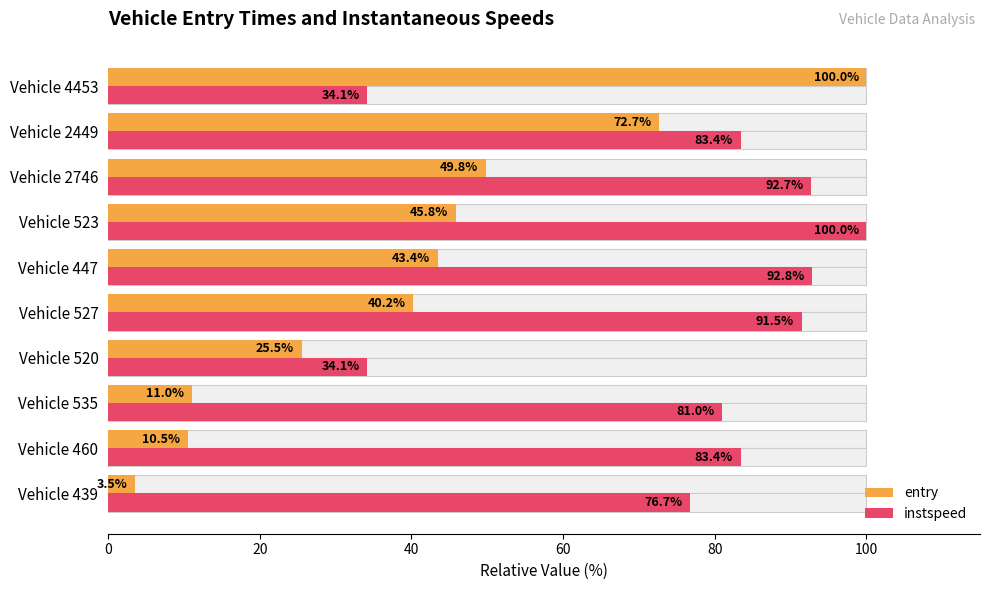

Which series has the largest range (max minus min)?

entry